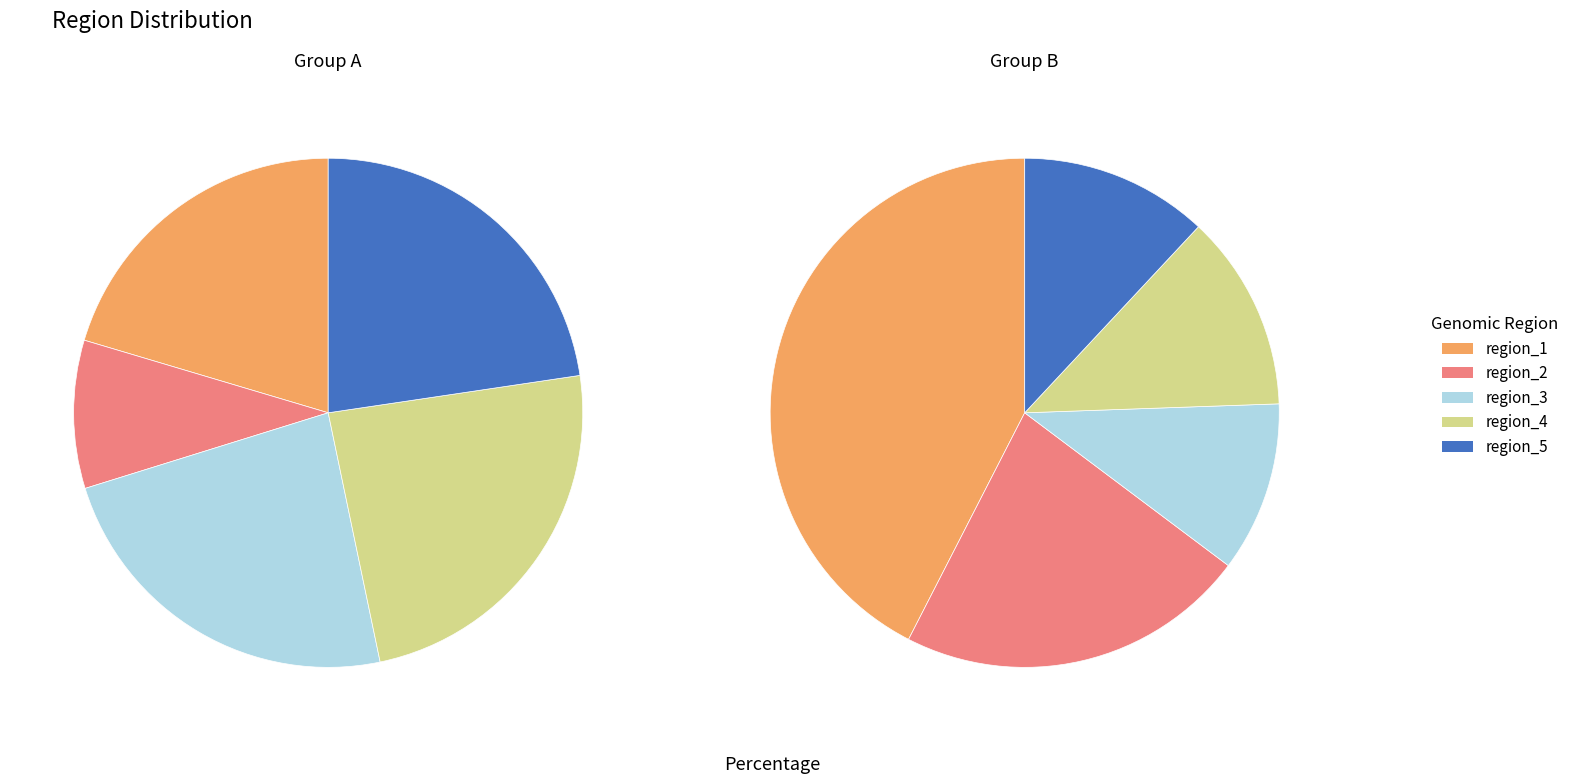

What percentage is NOT represented by 2?

94.7%